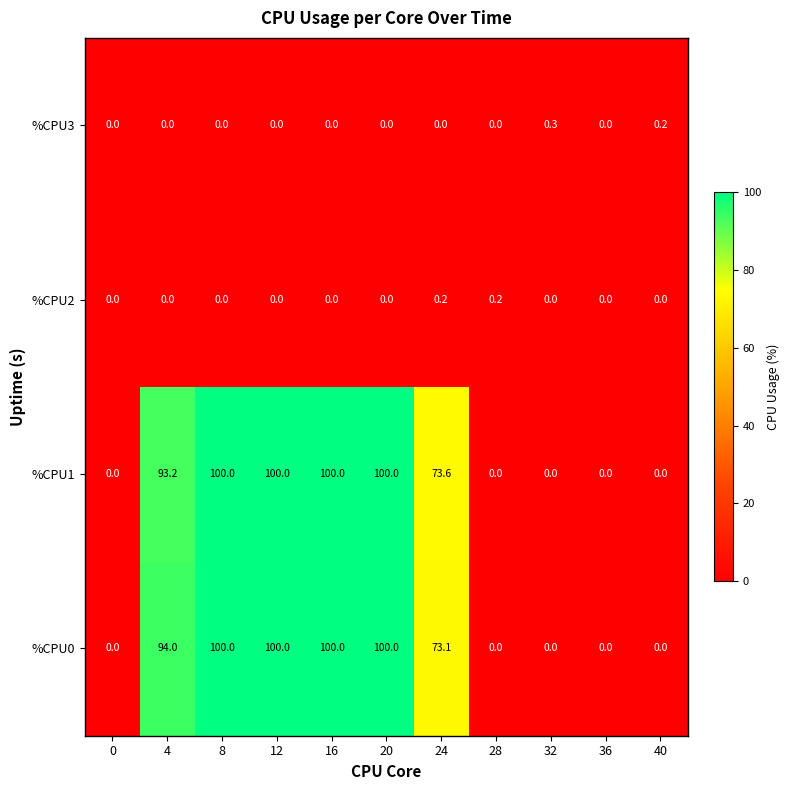

At how many categories does at least one series exceed 27?

6